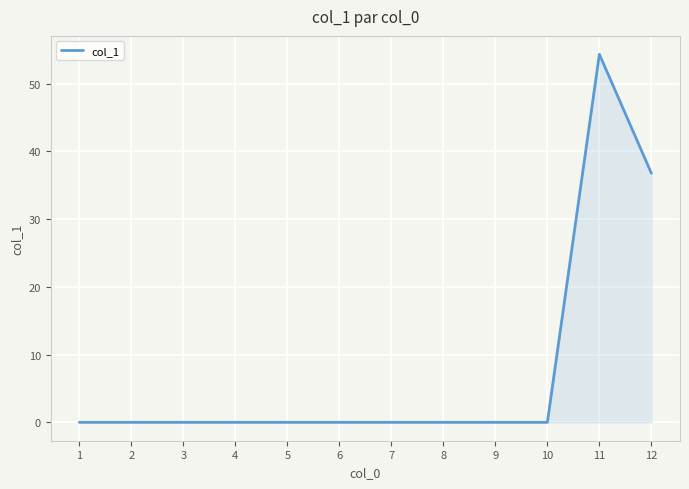

What is the change in value from 10 to 12?

+36.8